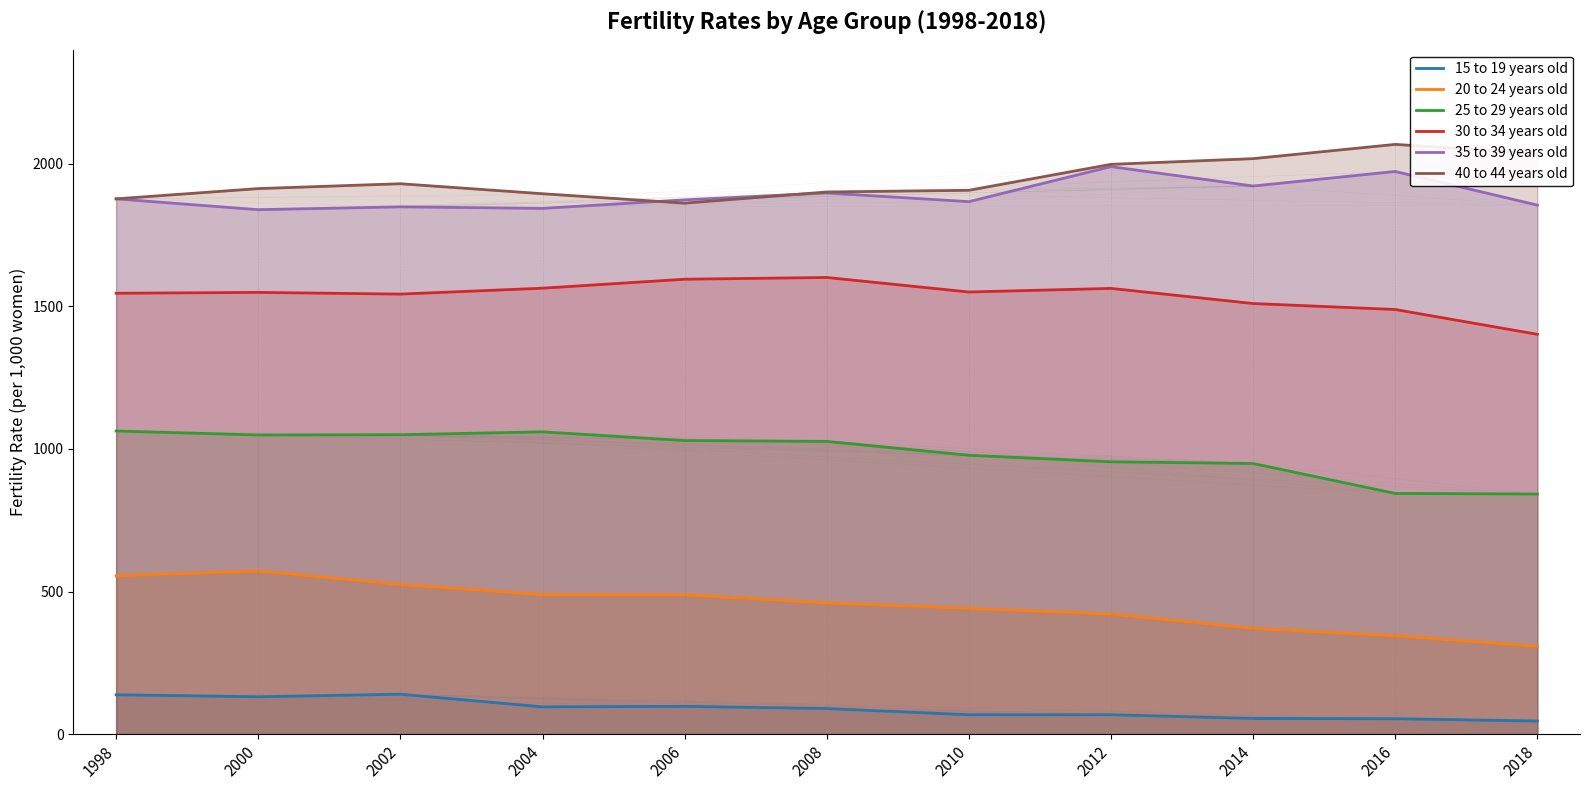

Where is 25 to 29 years old nearest to the value 952?

2012